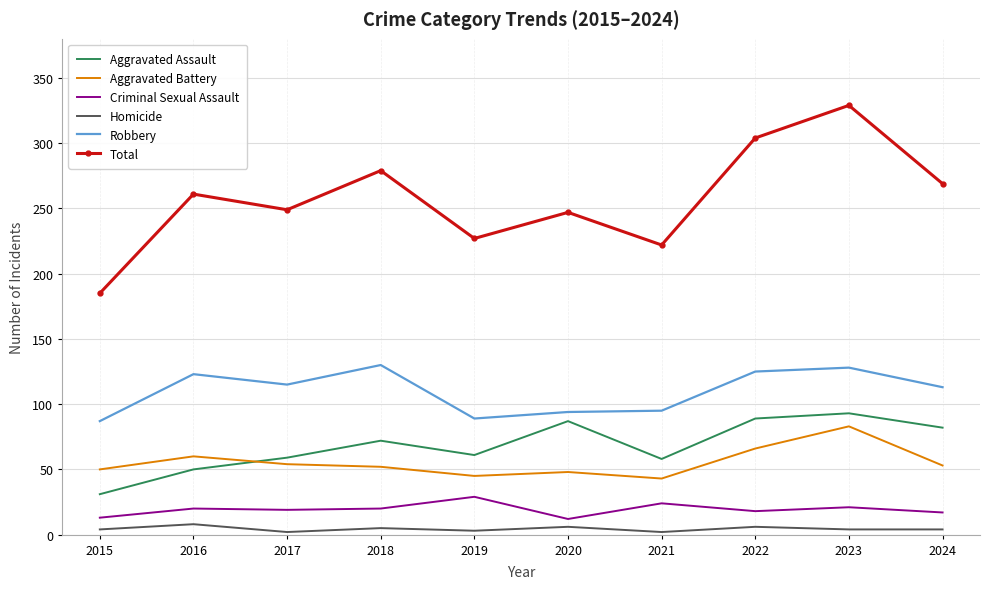

Which category has the highest value in the Aggravated Assault series?

2023